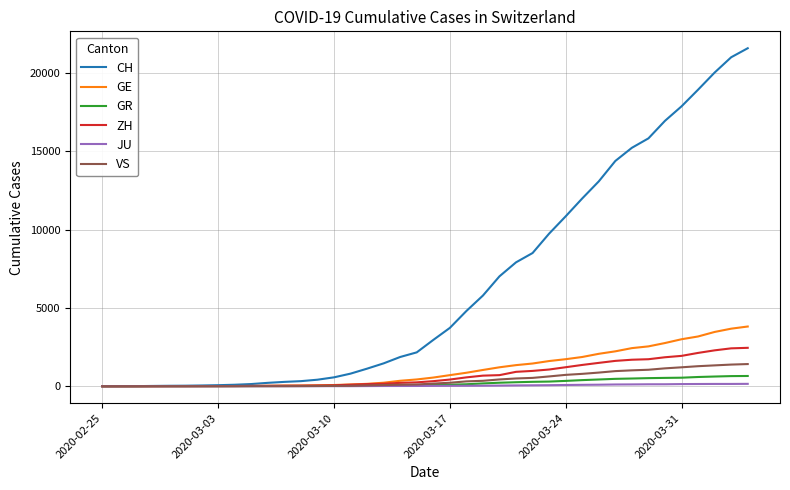

Which series has the widest spread of values?

CH